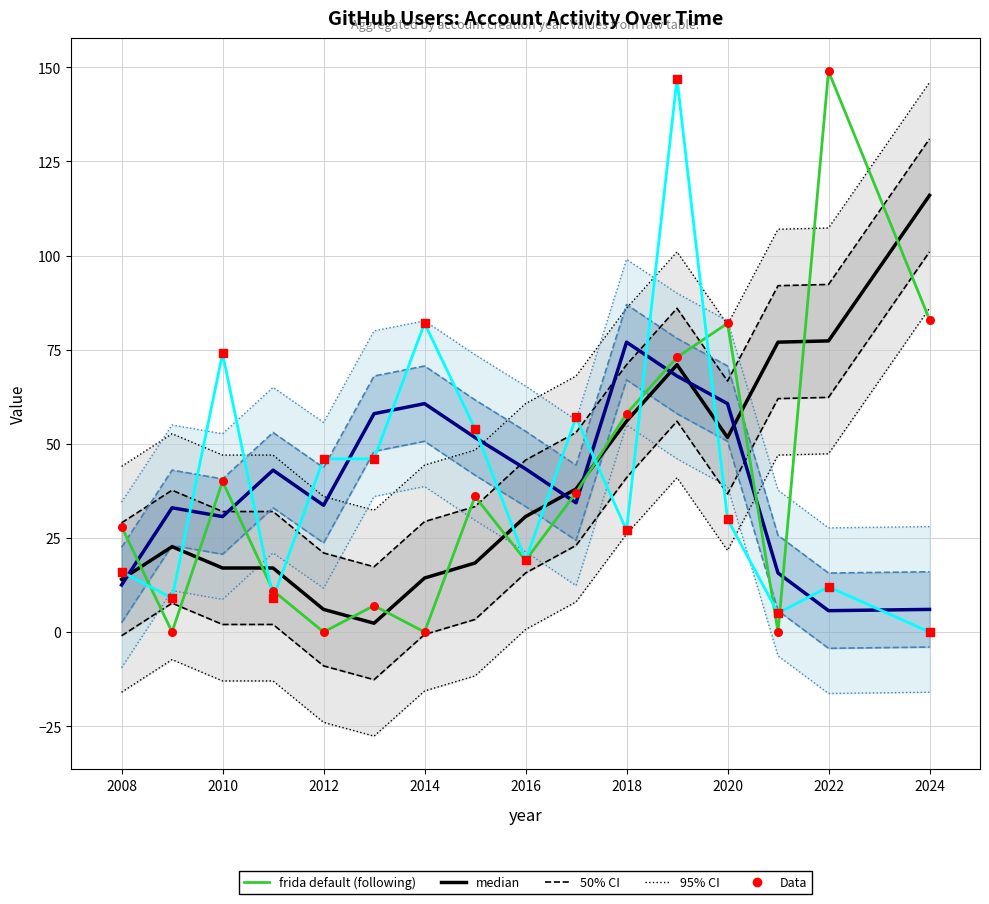

At how many categories does at least one series exceed 12?

13